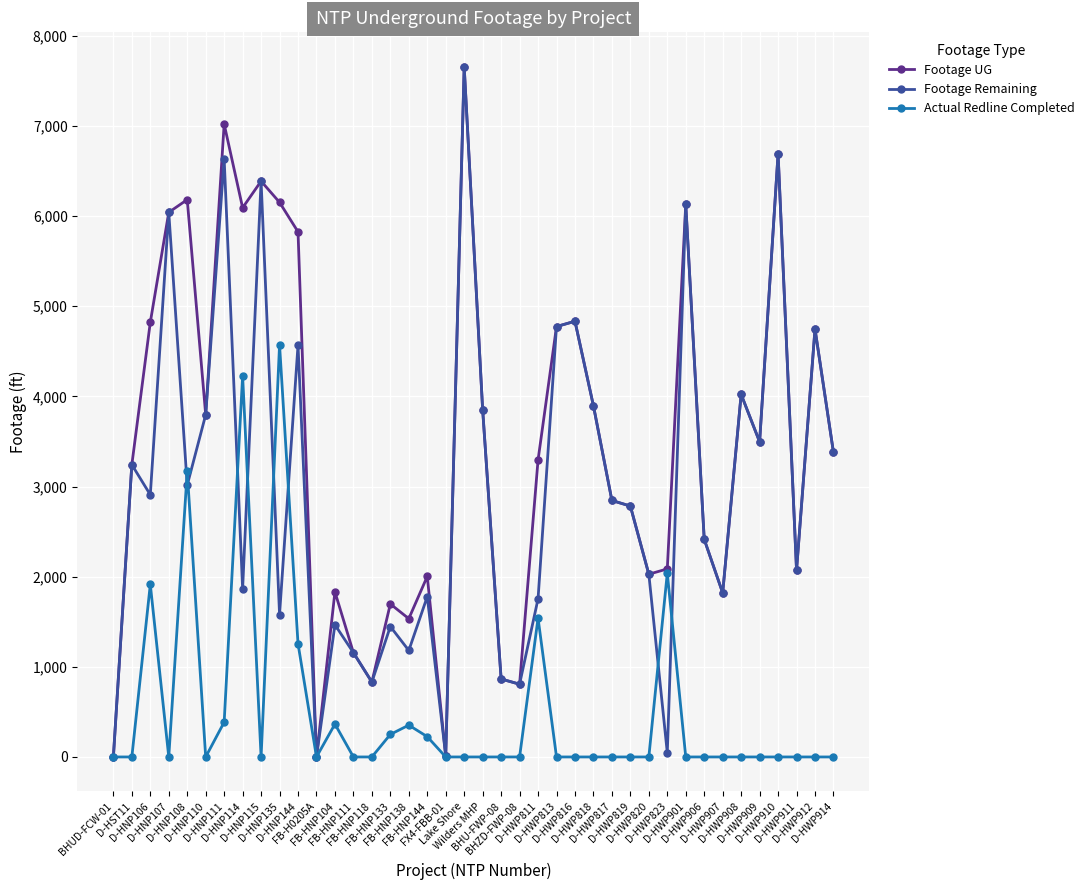

At how many categories does at least one series exceed 3053?

22